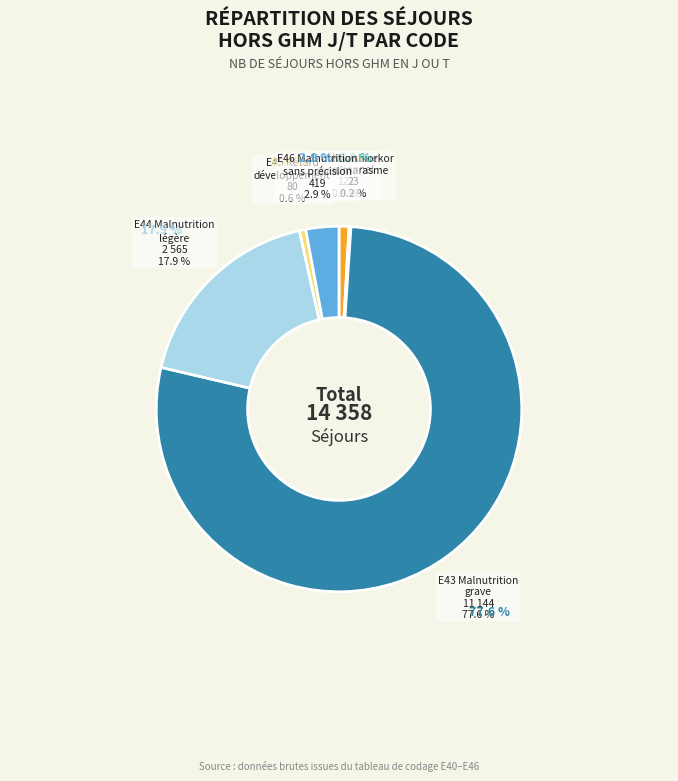

Does any single category account for the majority?

Yes